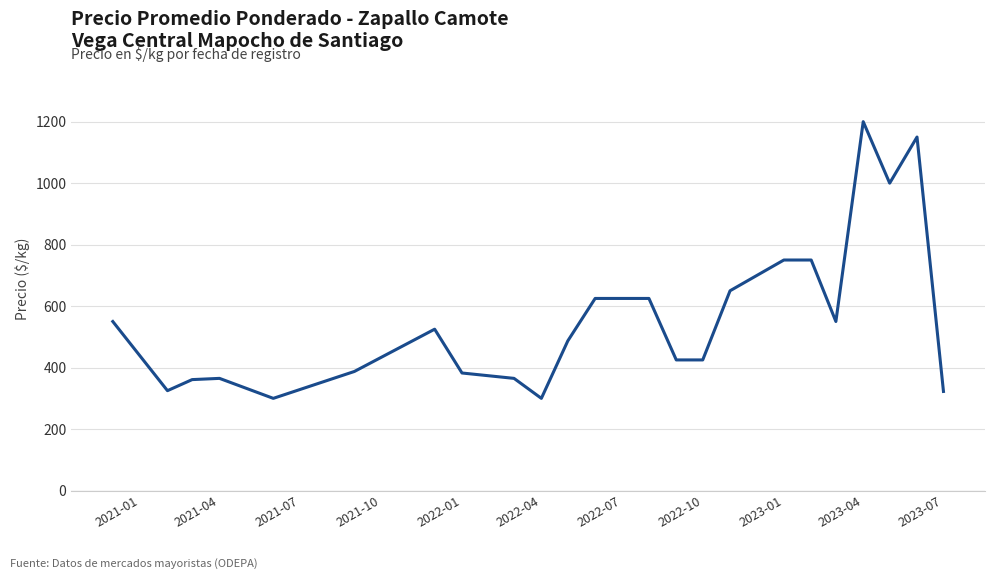

What is the difference between the maximum and minimum values?

900.0